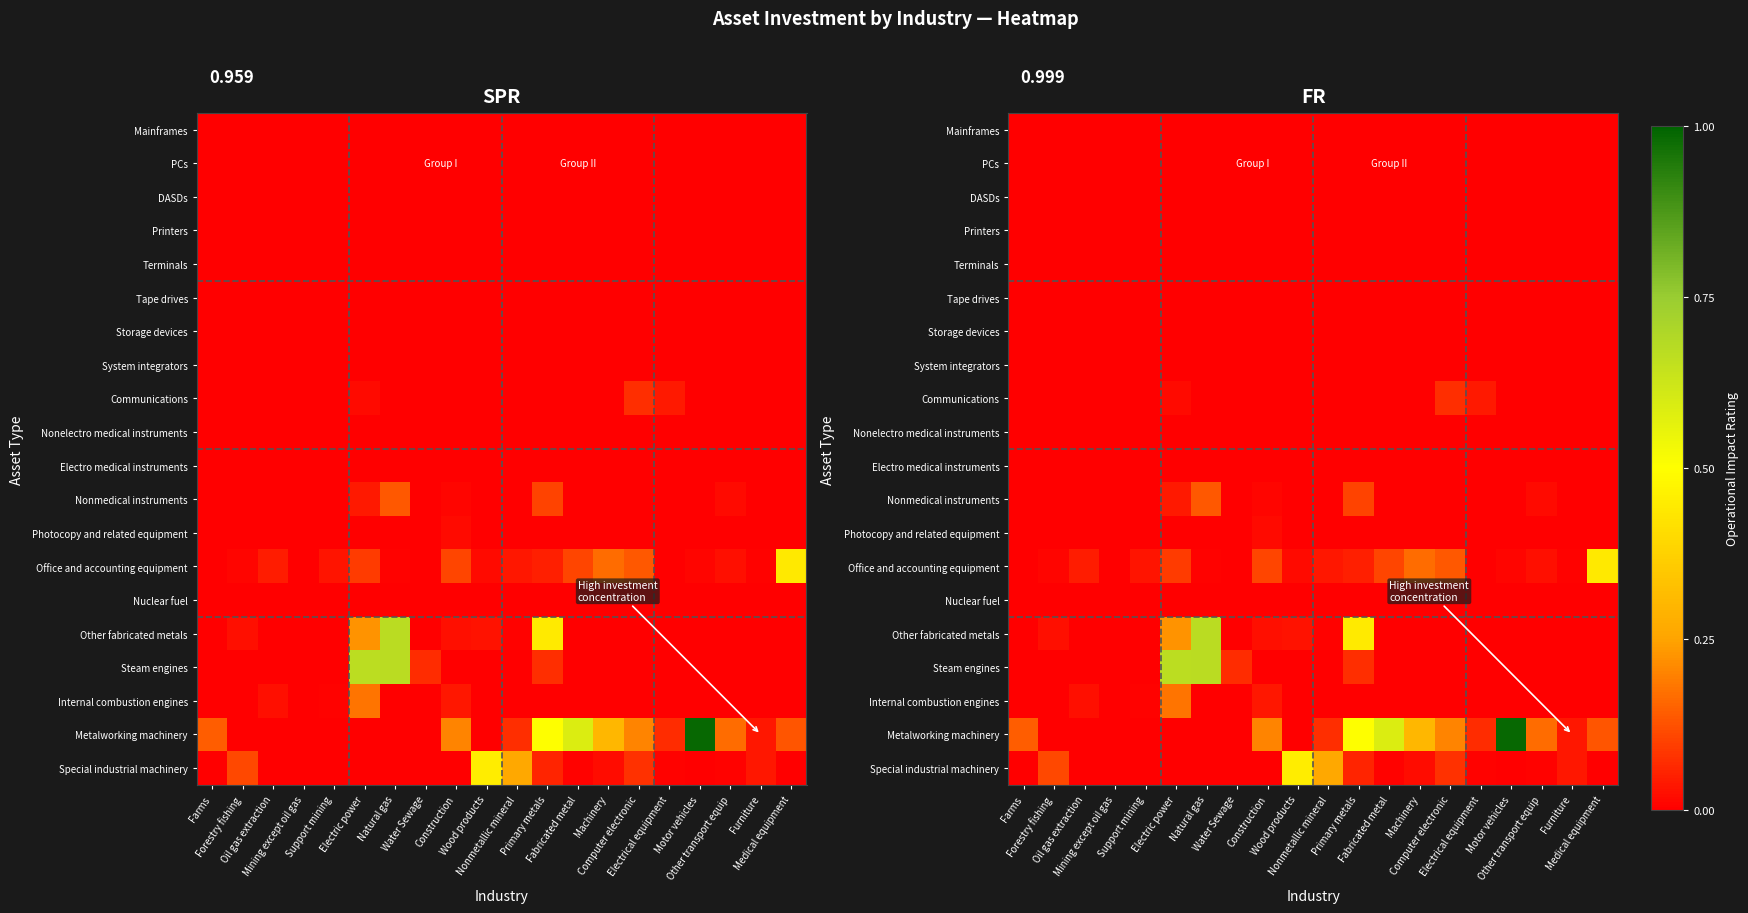

Count the Steam engines values in the range 0 to 1.

20